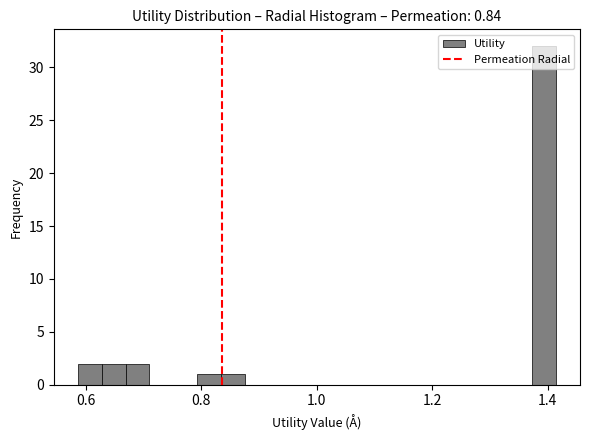

Around what value on the x-axis is the tallest bar? Give the approximate position of its centre, as read against the axis.

1.40